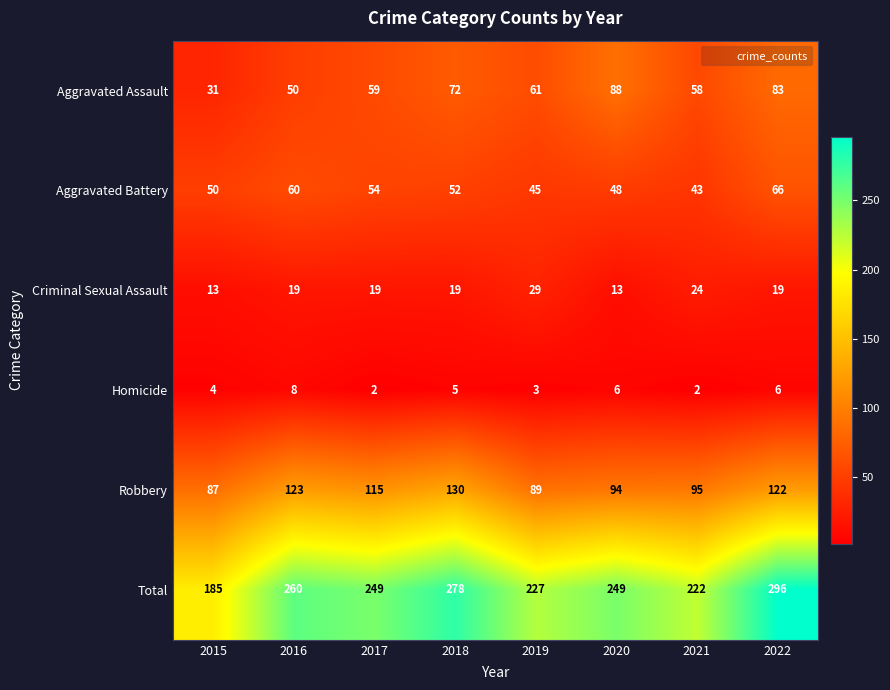

At which label is Aggravated Assault closest to 59?

2017